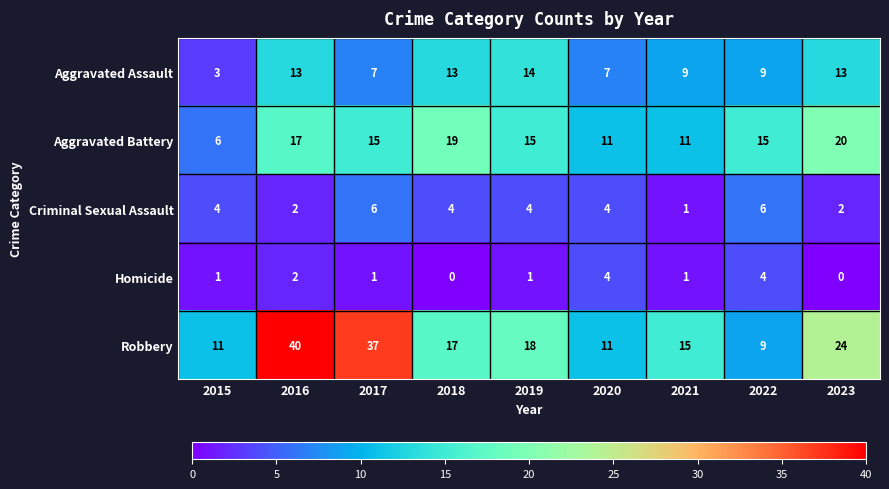

What is the total value across all series at 2019?

52